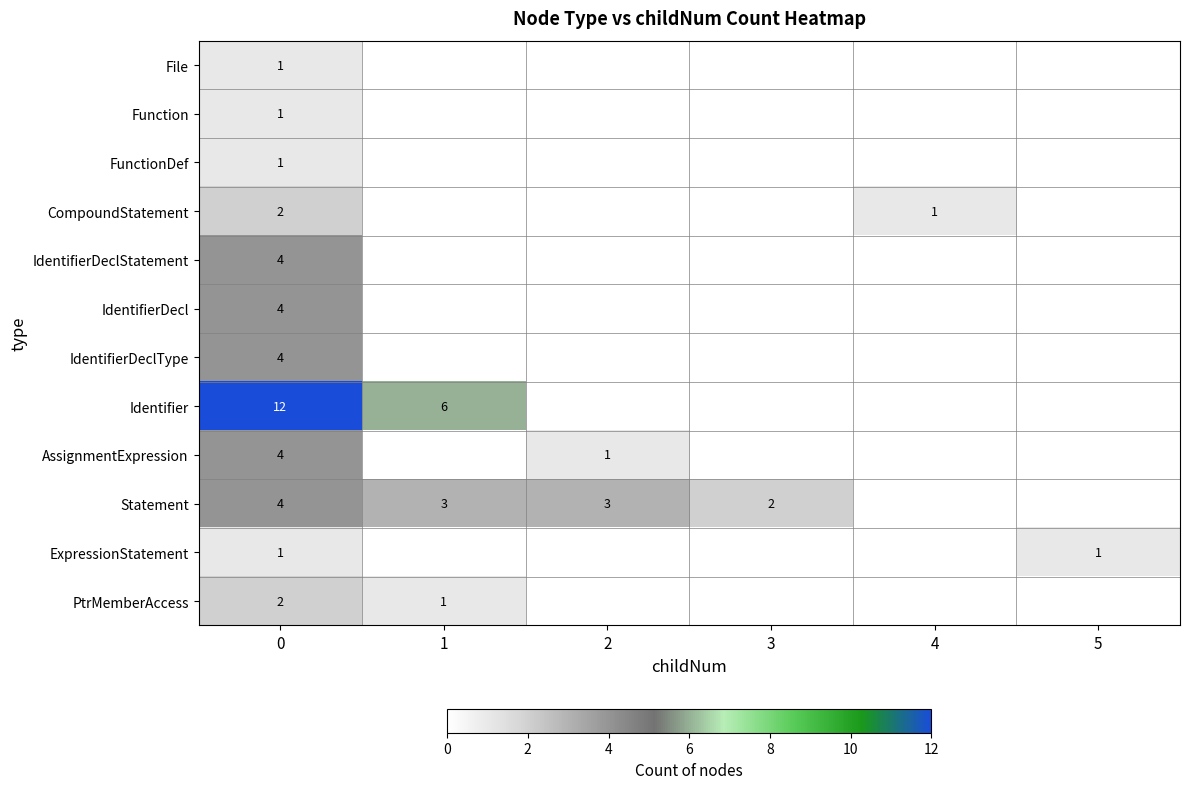

True or false: row_4 has a value of -2 at 2.

False